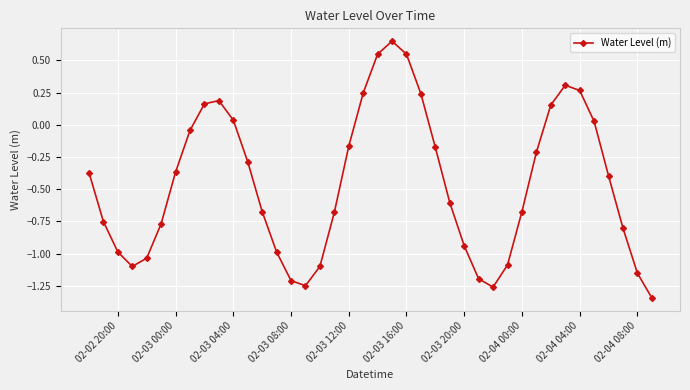

What is the difference between the maximum and minimum values?

2.0